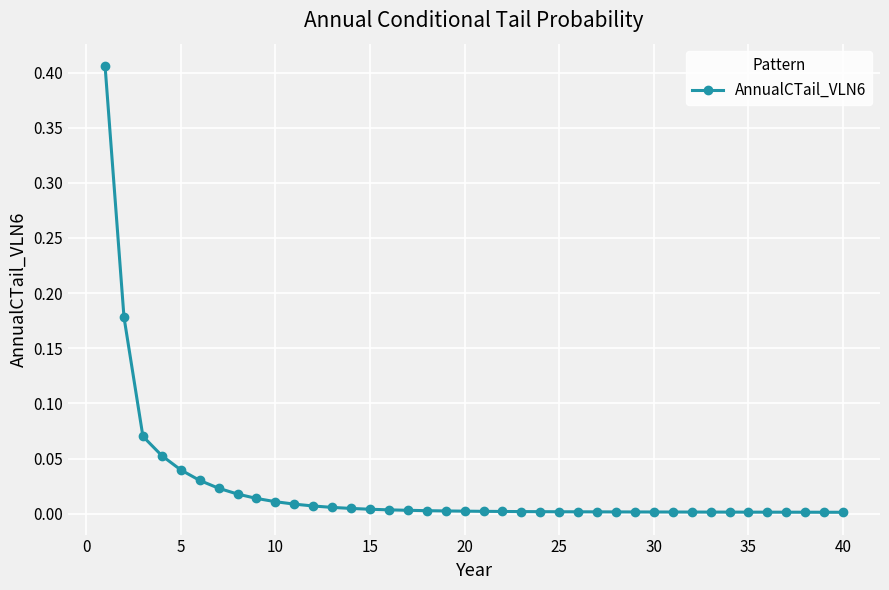

What is the sum of all values?

0.9